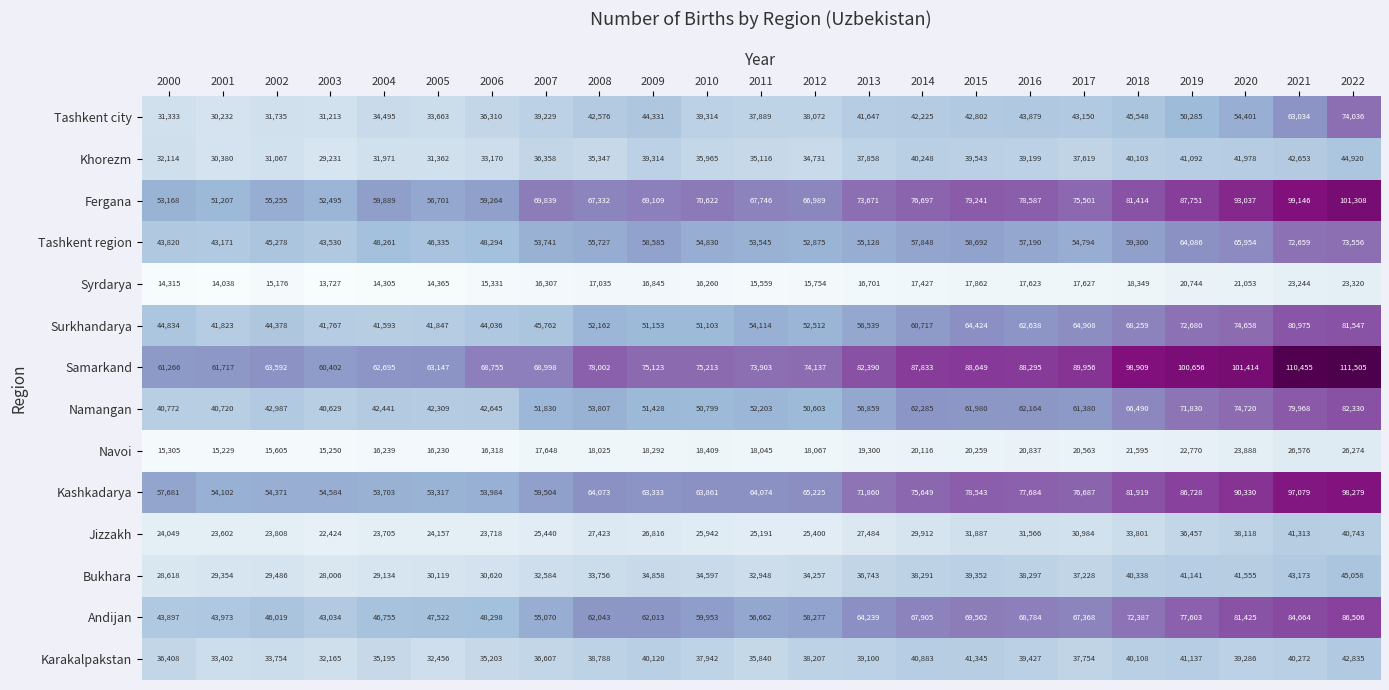

What is the greatest value displayed?

111505